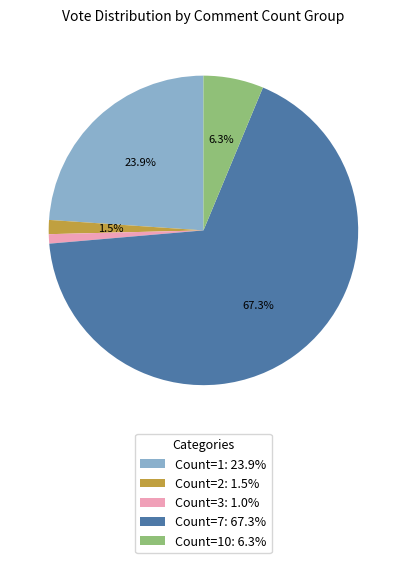

Does Count=1: 23.9% represent more than half of the total?

No